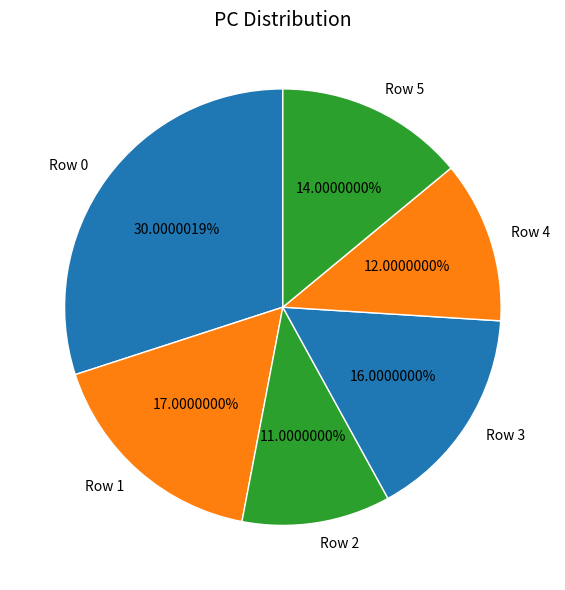

How many segments does this pie chart have?

6